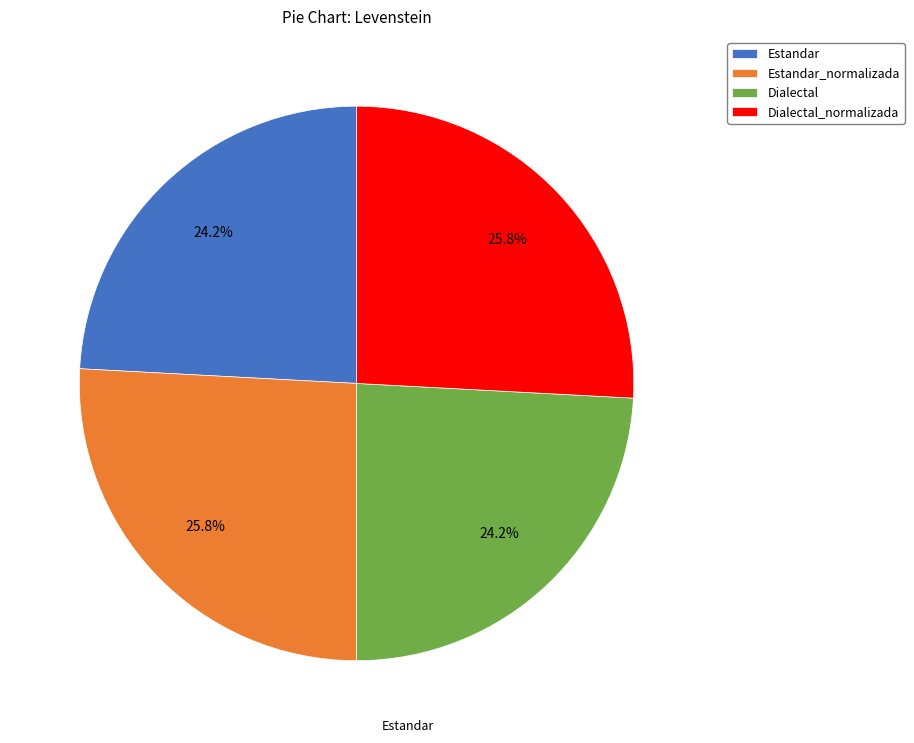

To the nearest percent, what is the difference between the largest and smallest slice percentages?

2%